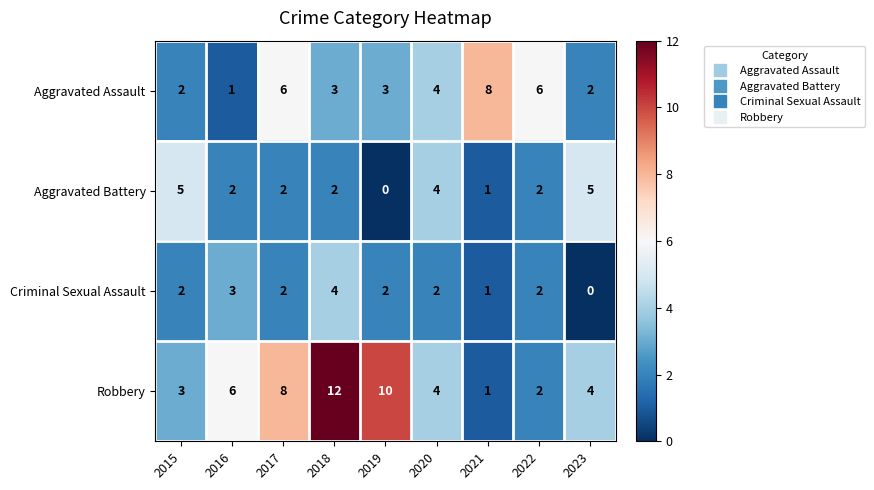

Rank the series by their average value, from highest to lowest.

Robbery, Aggravated Assault, Aggravated Battery, Criminal Sexual Assault